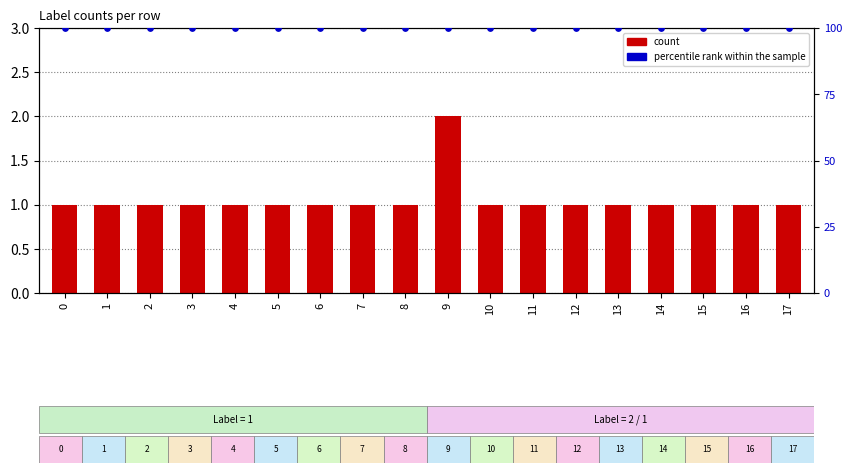

At which category is the sum across all series the highest?

9